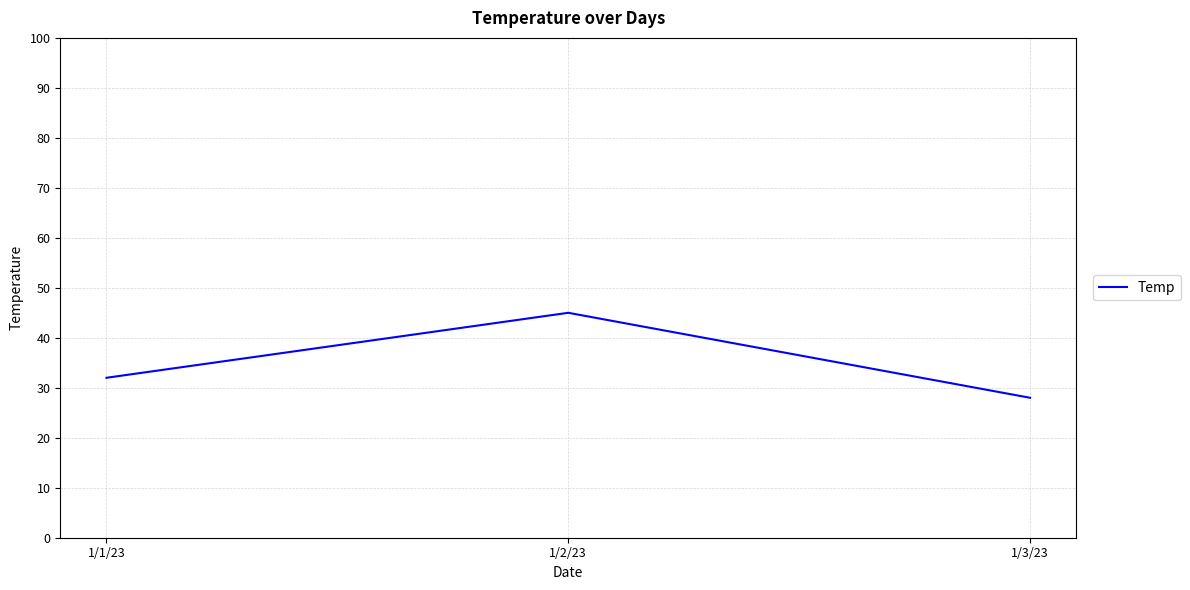

Count the values in the range 28 to 45.

3